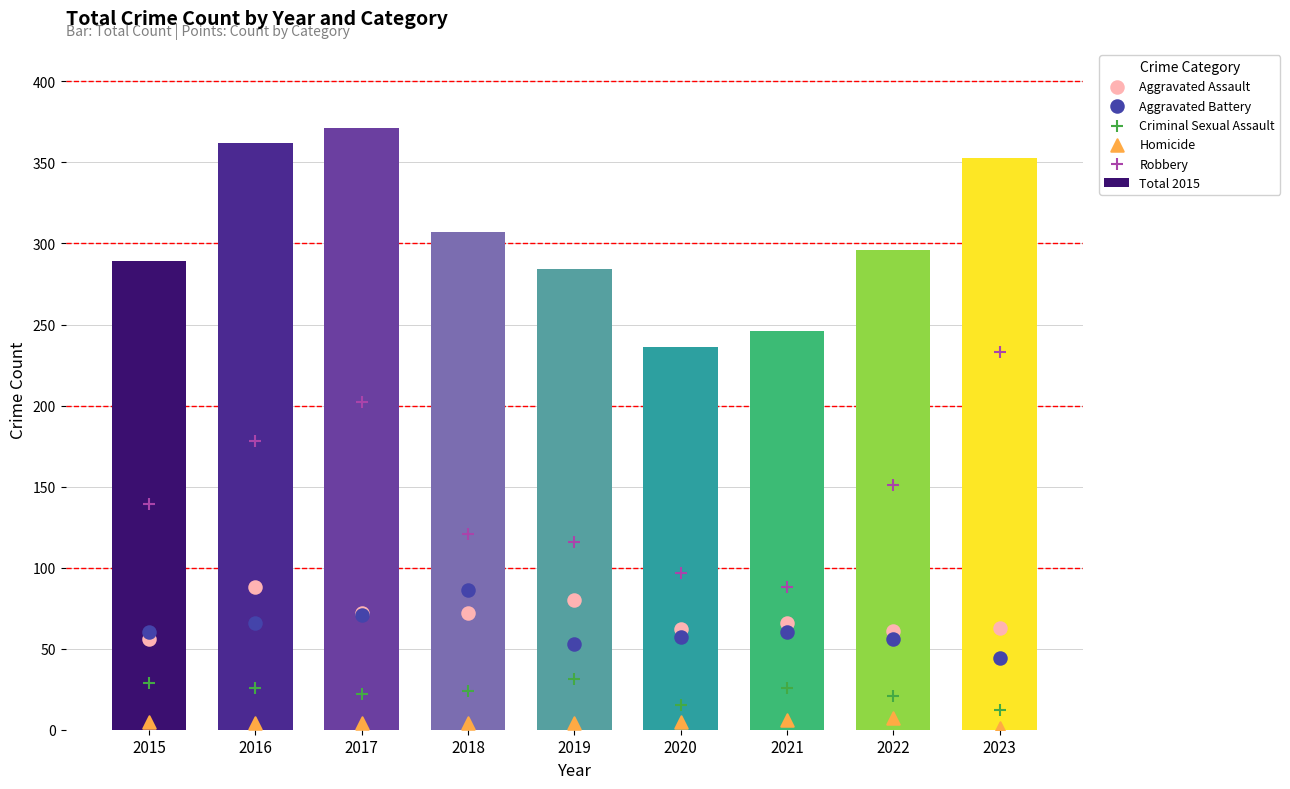

At how many categories does at least one series exceed 35?

9